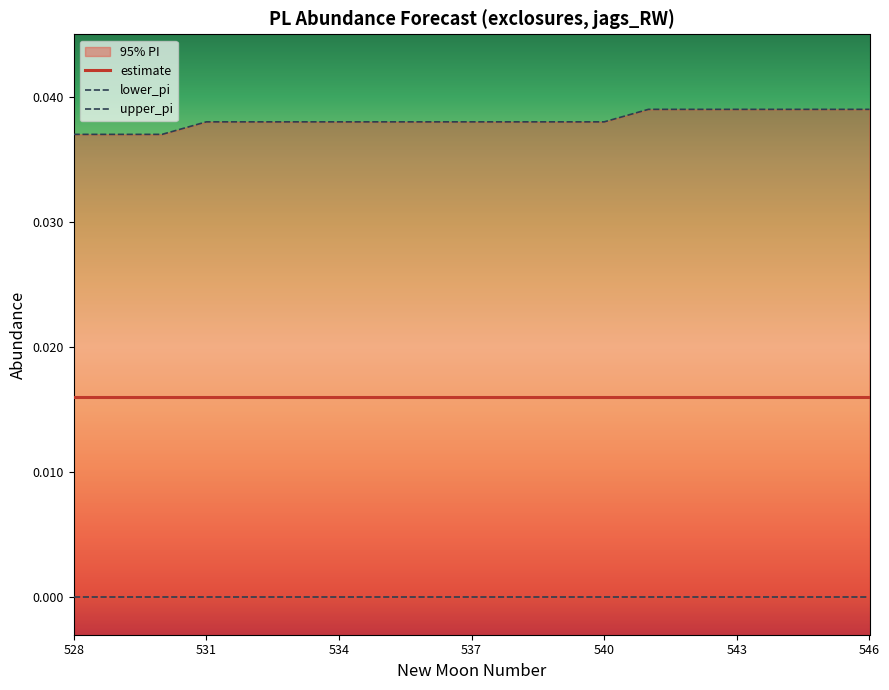

True or false: upper_pi and lower_pi cross at least once.

False